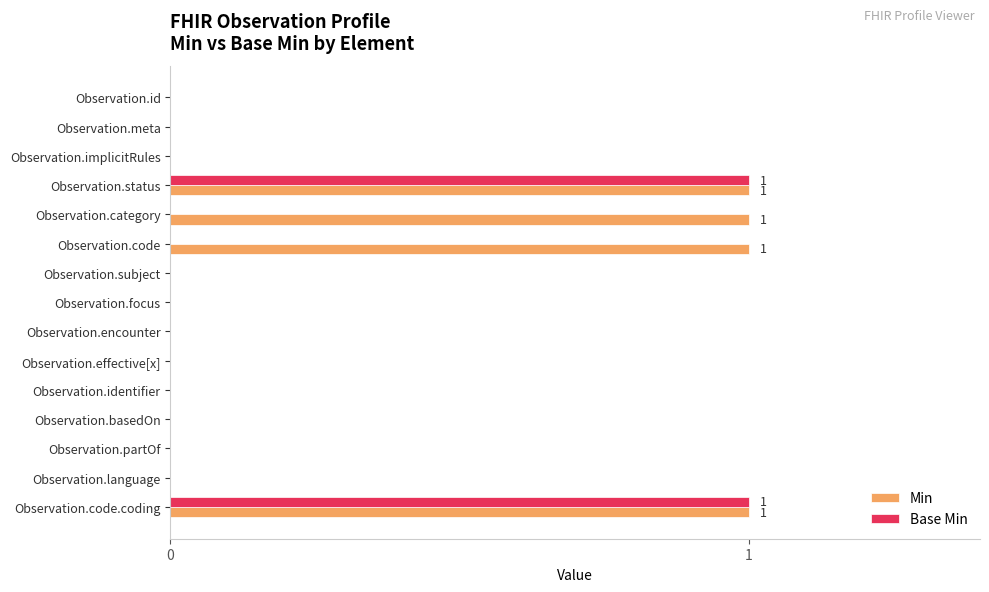

The Min series shows 0 at Observation.language. True or false?

True